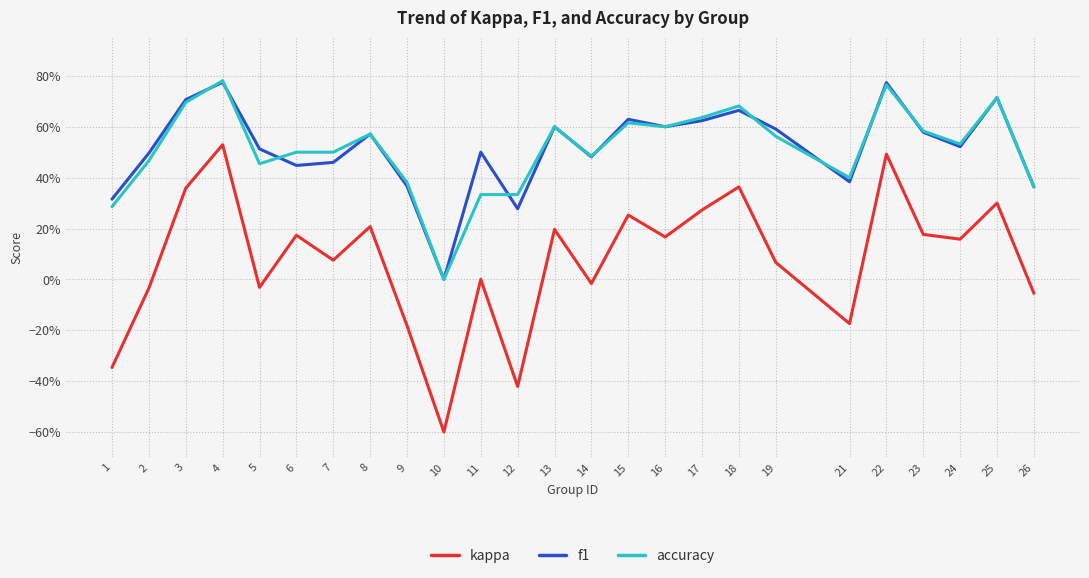

Is this an area chart (filled region under the line)?

No